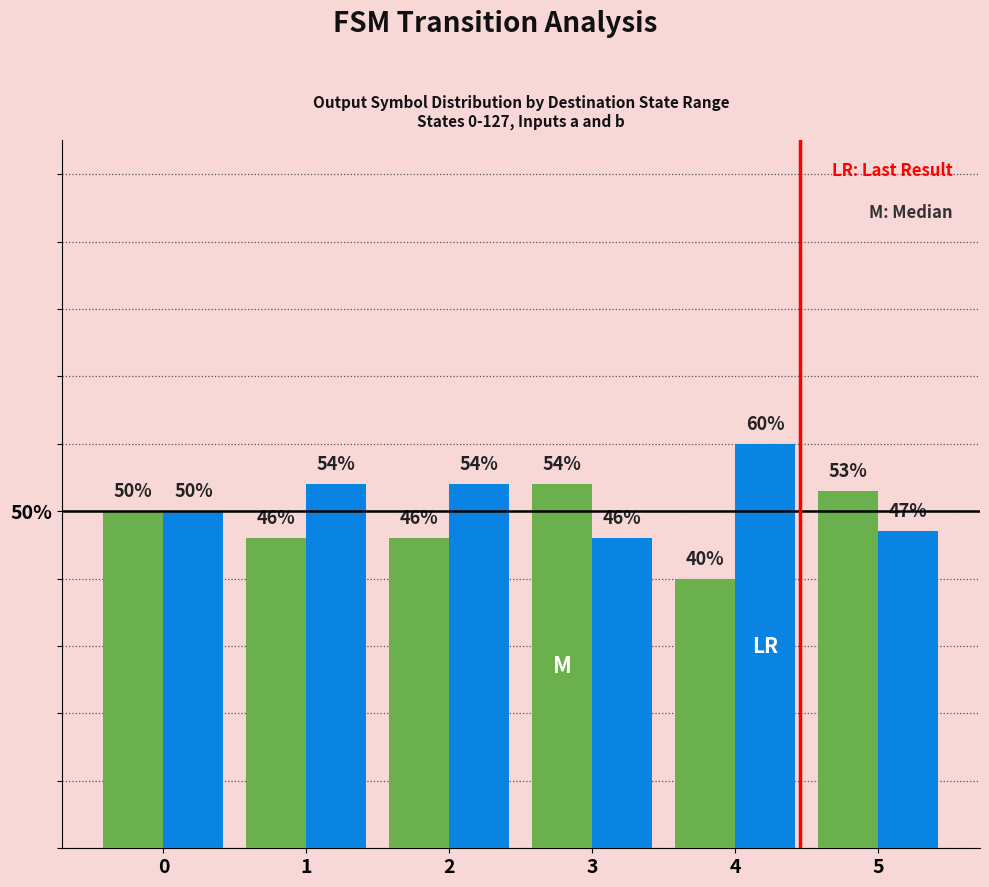

What is the total value across all series at 1?

100